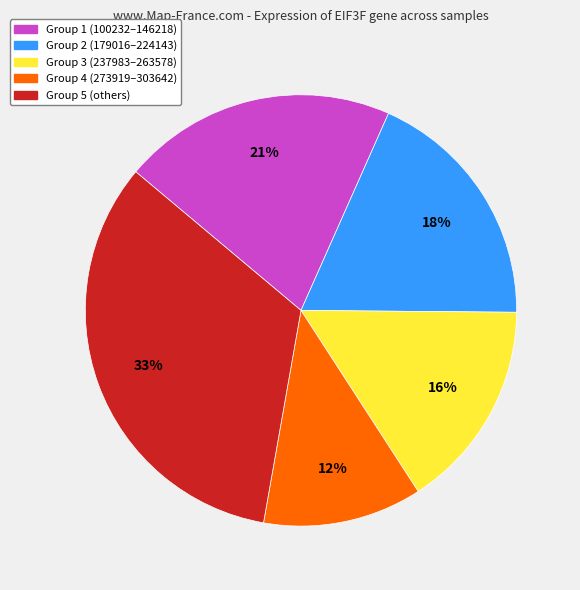

Is there a majority slice in this chart?

No